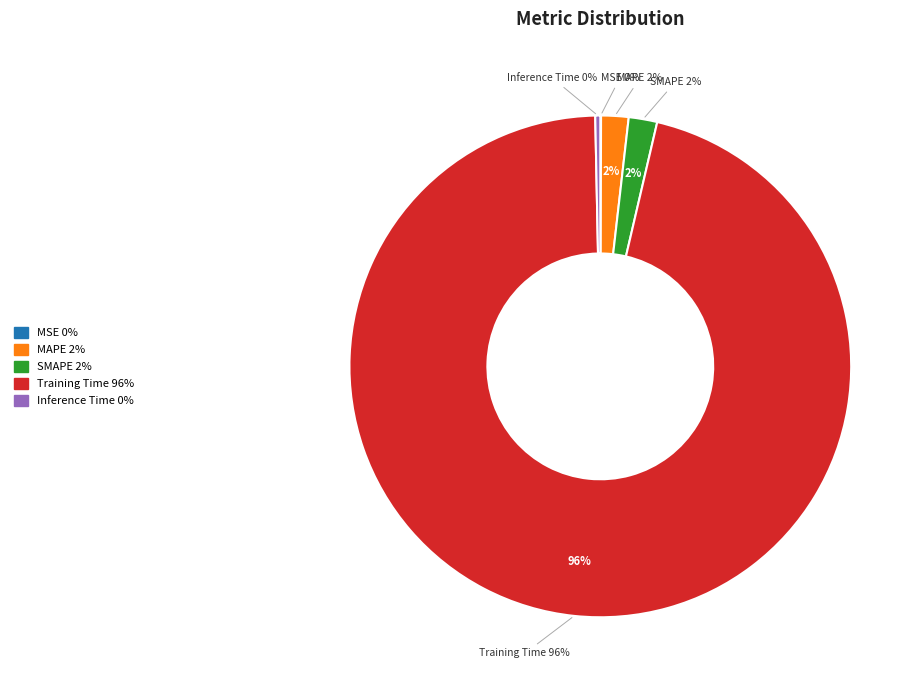

Count the number of slices in the pie.

5